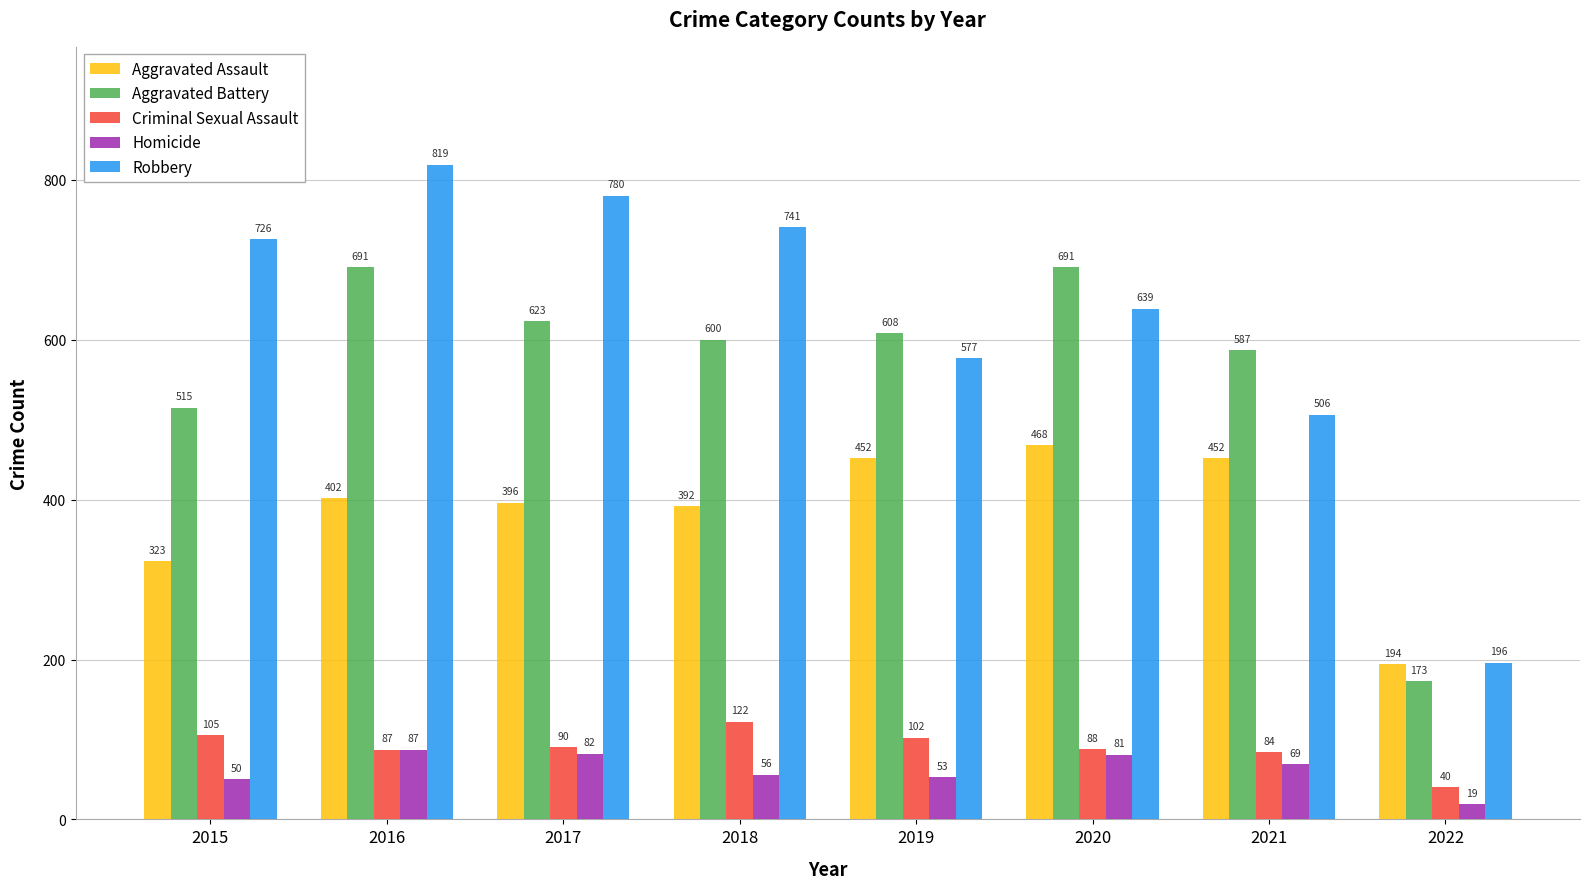

At 2021, list the series in order from largest to smallest.

Aggravated Battery, Robbery, Aggravated Assault, Criminal Sexual Assault, Homicide